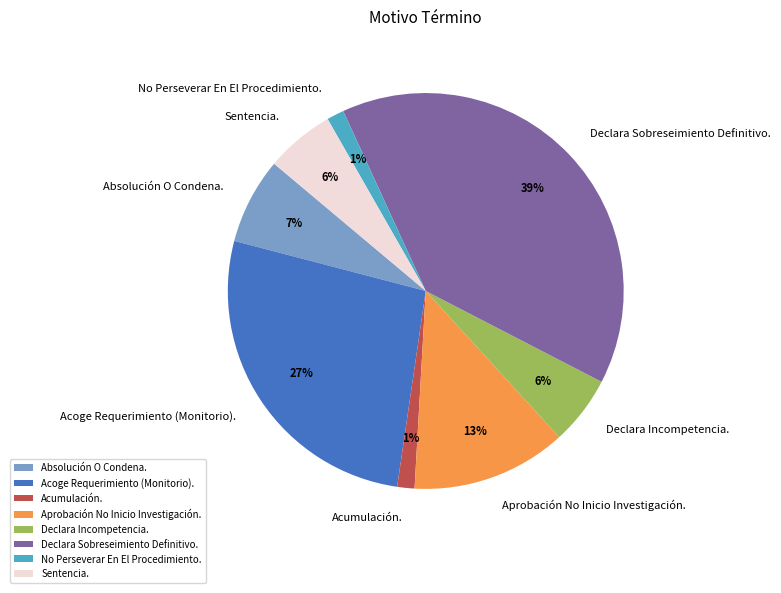

Which category has the biggest portion of the pie?

Declara Sobreseimiento Definitivo.